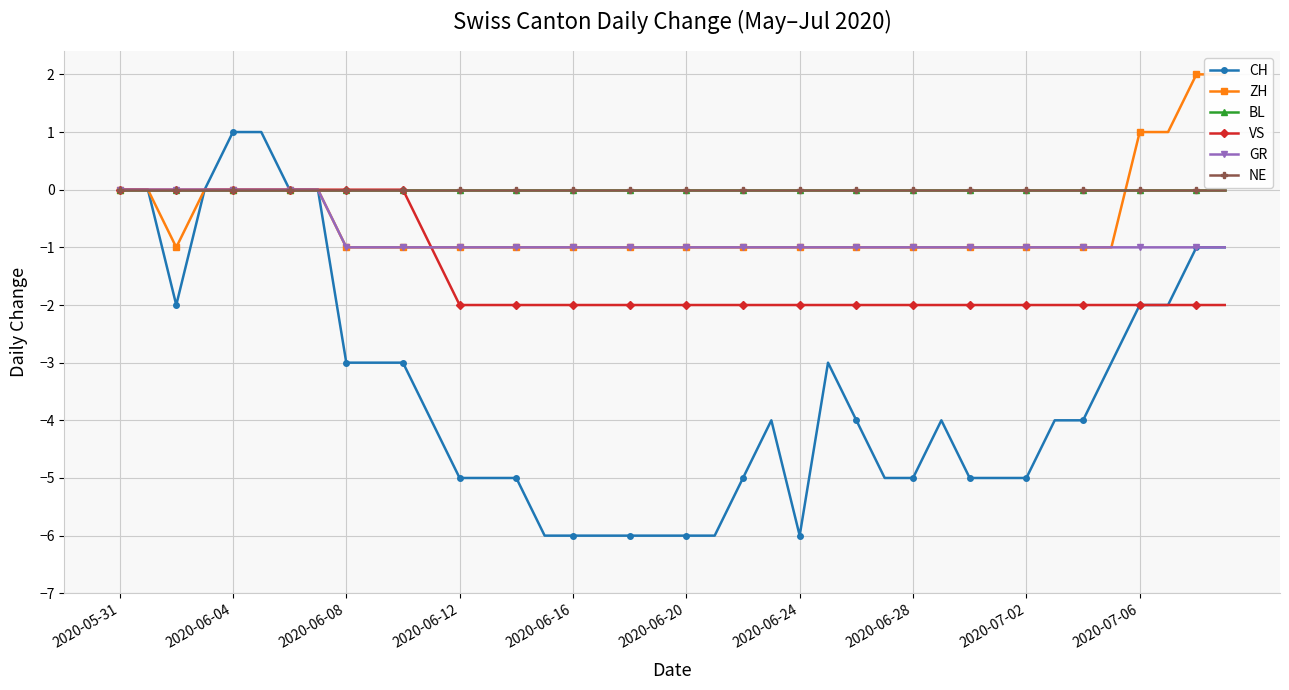

The NE series shows 0 at 2020-06-08. True or false?

True